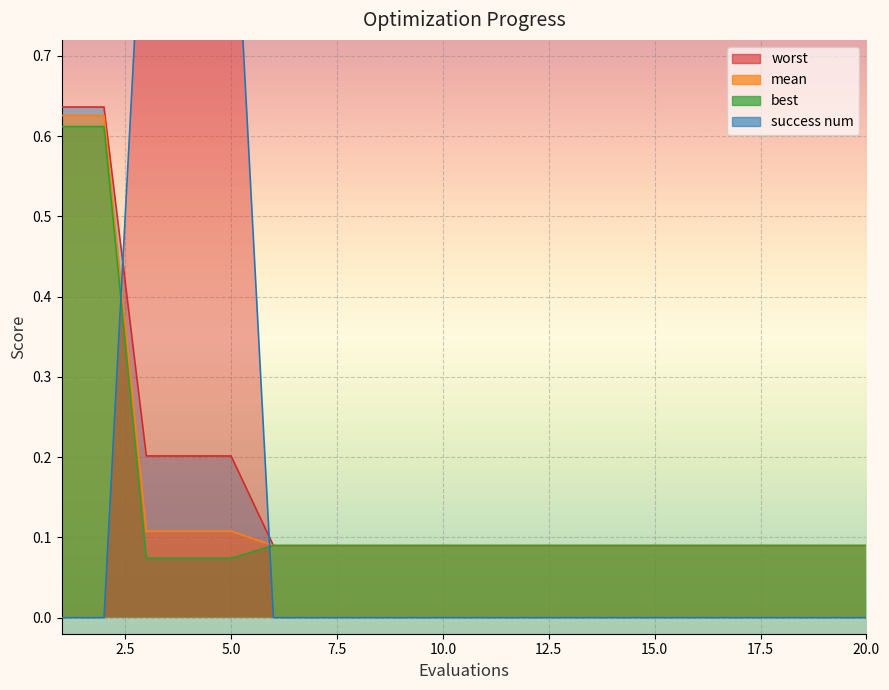

List the series in order of their peak value, highest first.

success num, worst, mean, best